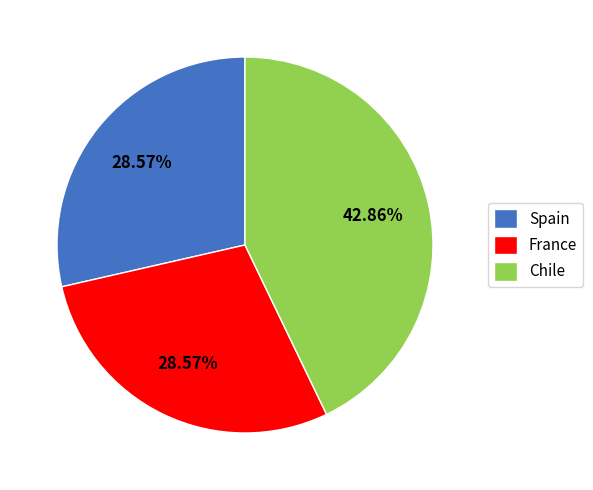

Do France and Spain together represent more than half of the pie?

Yes